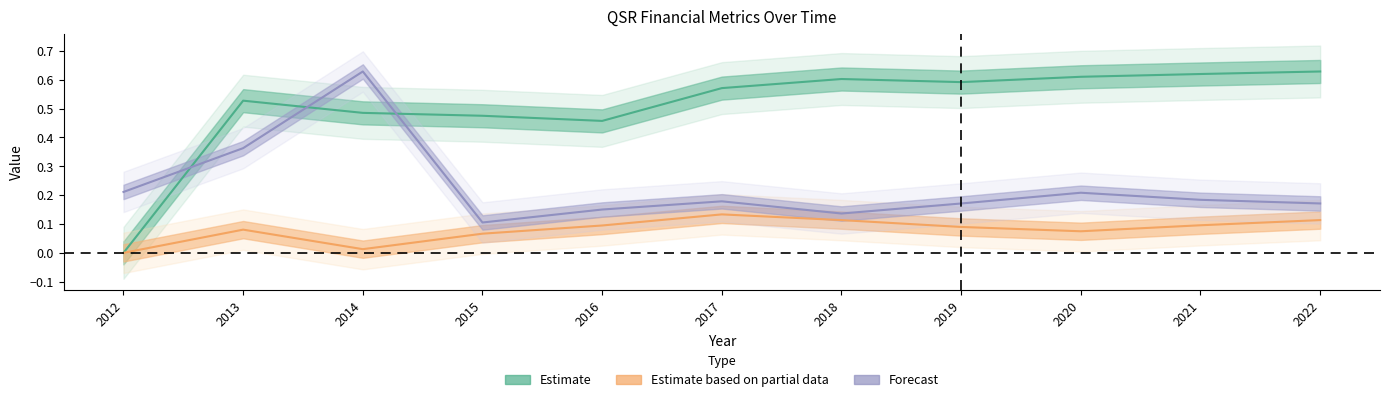

At which label does roic reach its peak?

2017